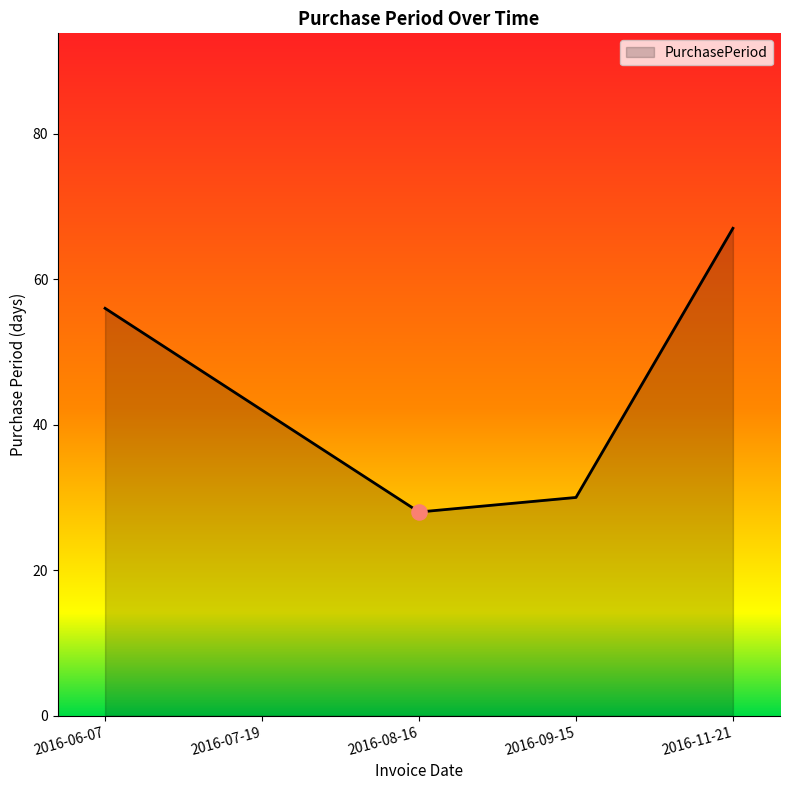

Which has a higher value, 2016-11-21 or 2016-06-07?

2016-11-21